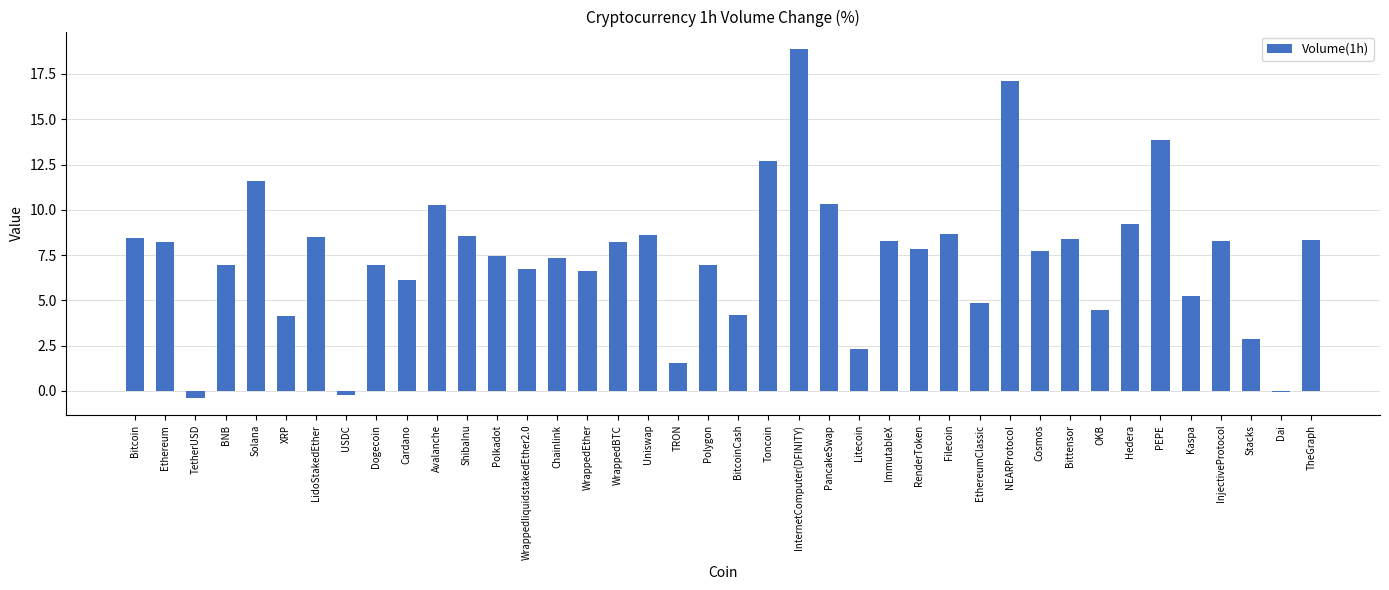

Which category has the highest value across all series?

InternetComputer(DFINITY)